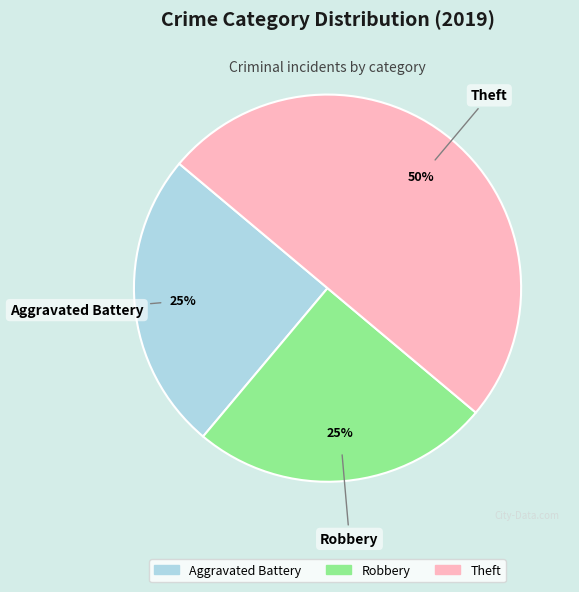

To the nearest percent, what percentage of the pie is Robbery?

25%